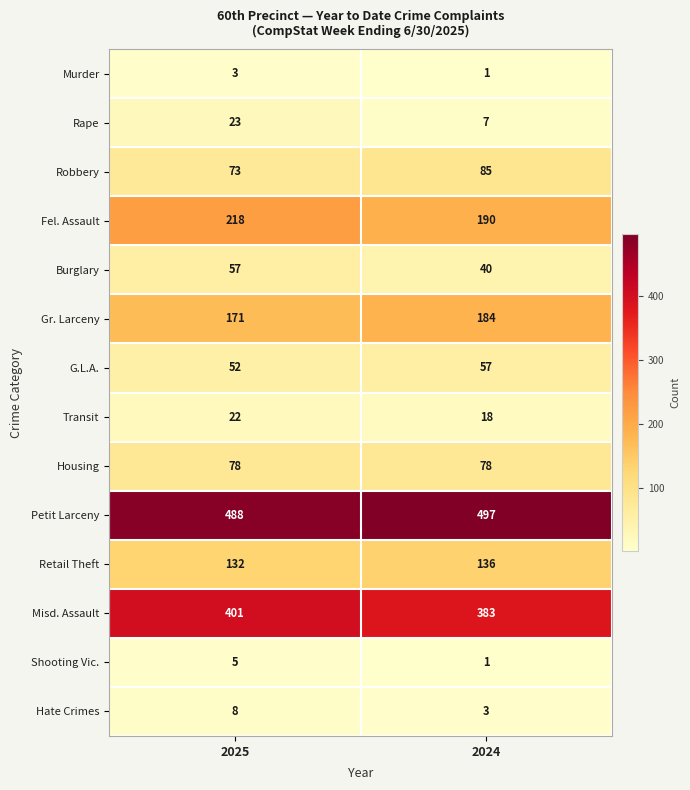

Which category has the lowest value across all series?

2024